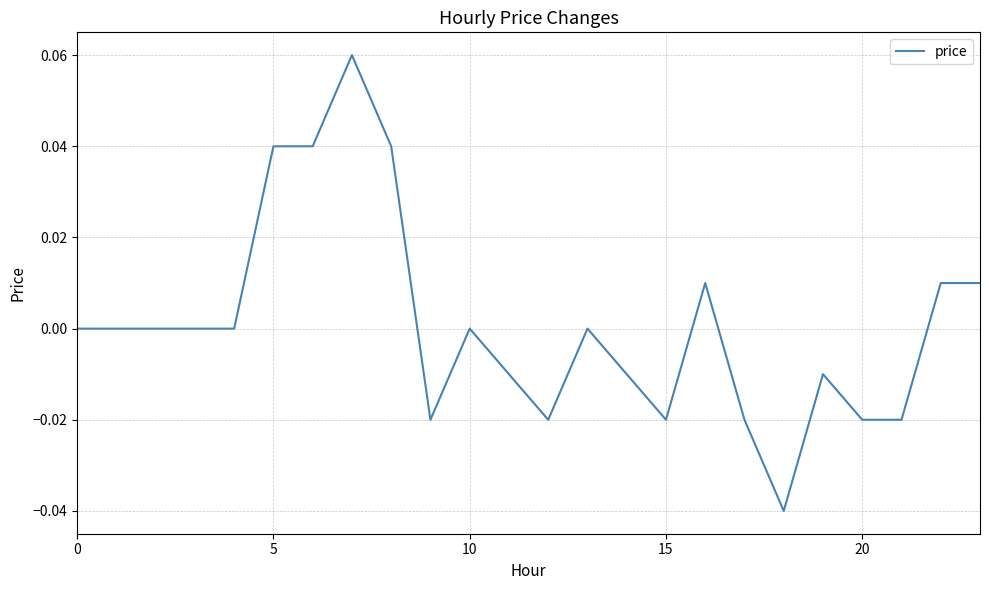

Which category has the highest value across all series?

7